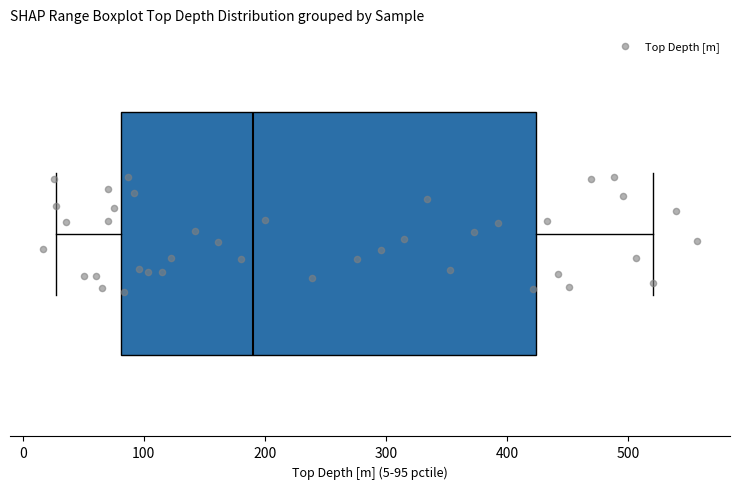

Where does the left whisker of the box end on the x-axis? The values are not printed on the chart, so give them approximately, as read against the axis.

30